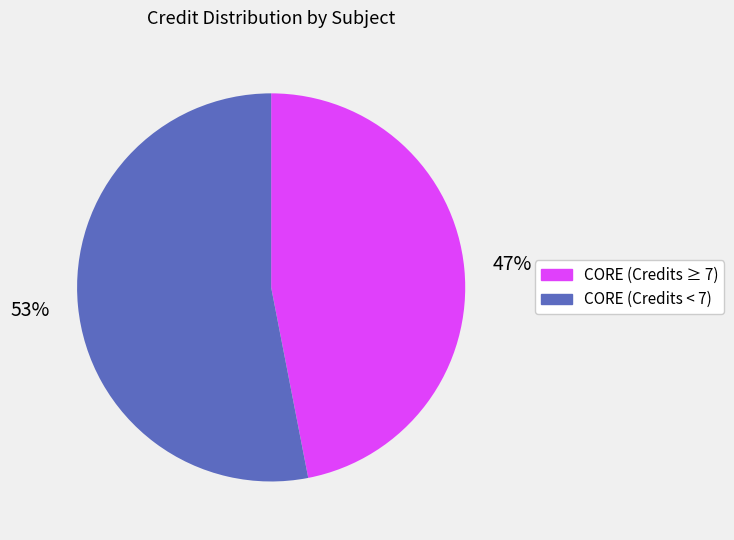

To the nearest percent, what is the average slice percentage?

50%